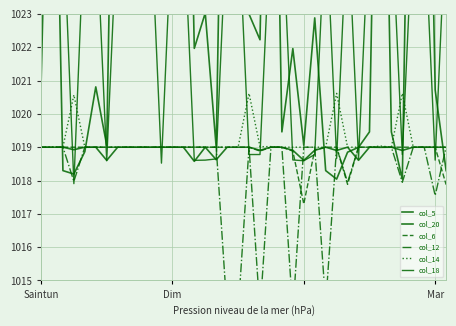

What is the difference between the second highest and minimum values in the col_12 series?

5.0